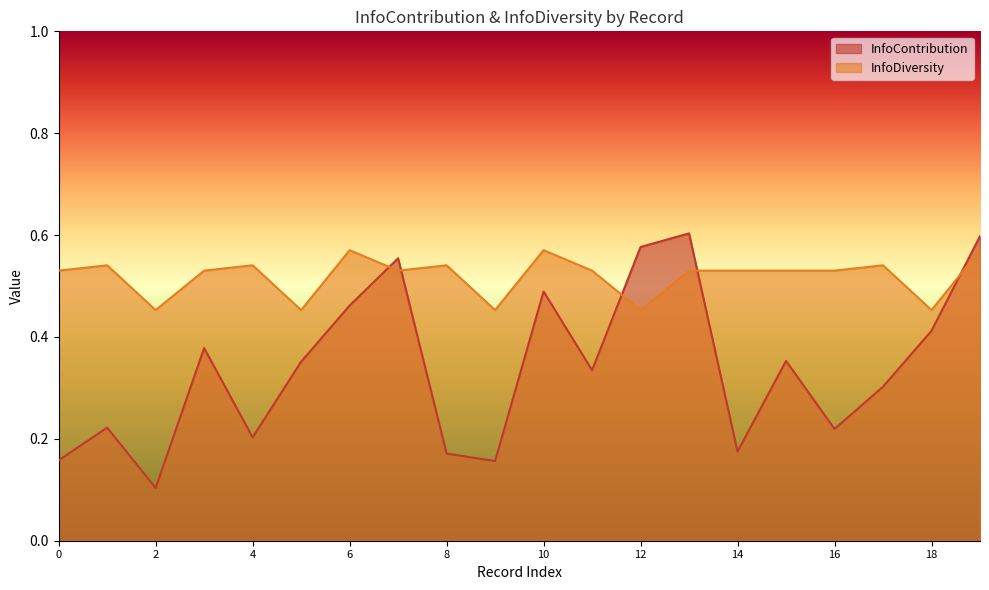

Which series ends up on top after the final intersection of InfoContribution and InfoDiversity?

InfoContribution